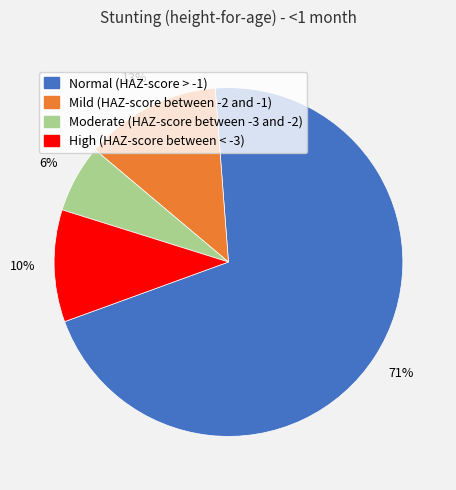

Do Normal (HAZ-score > -1) and High (HAZ-score between < -3) together represent more than half of the pie?

Yes